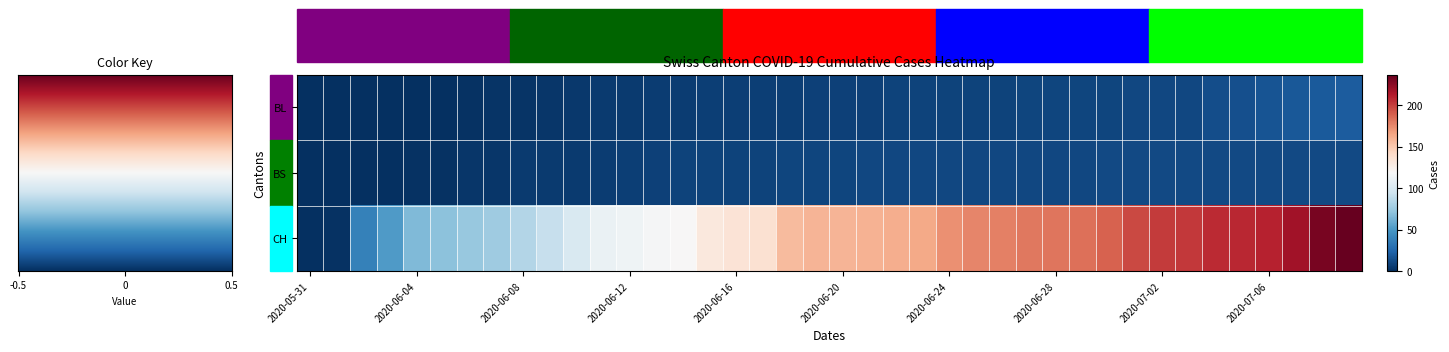

Count the number of data series in this chart.

3